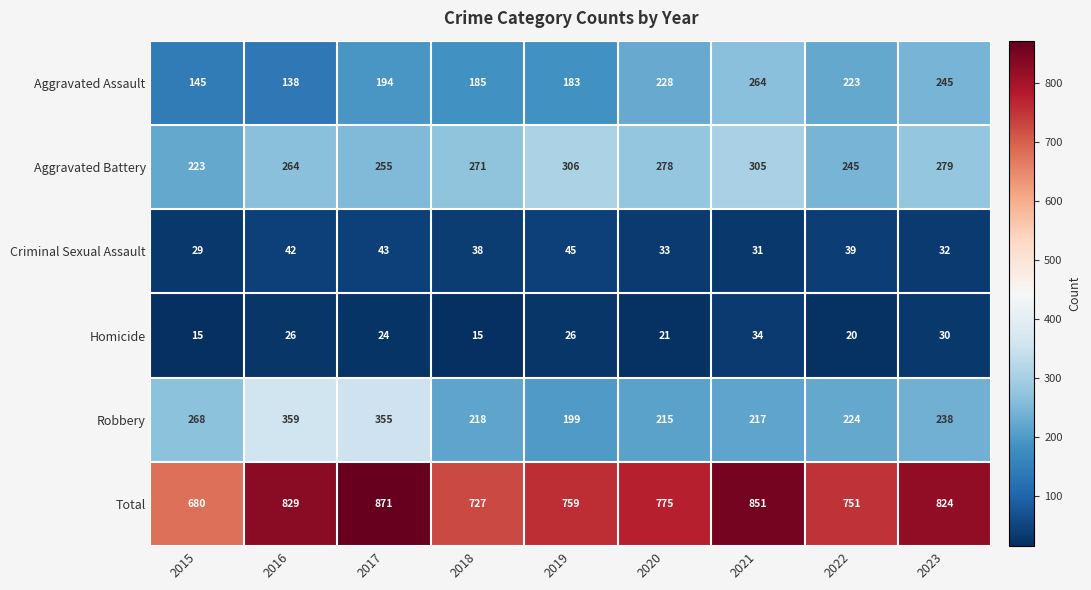

What is the difference between the second highest and second lowest values in the Aggravated Battery series?

60